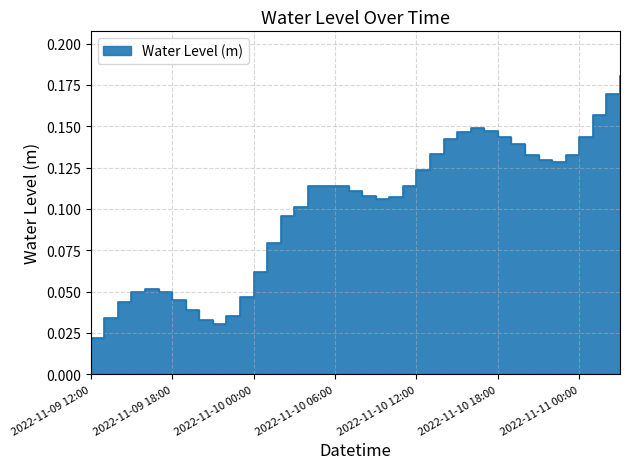

What is the change in value from 2022-11-09 20:00 to 2022-11-11 02:00?

+0.1